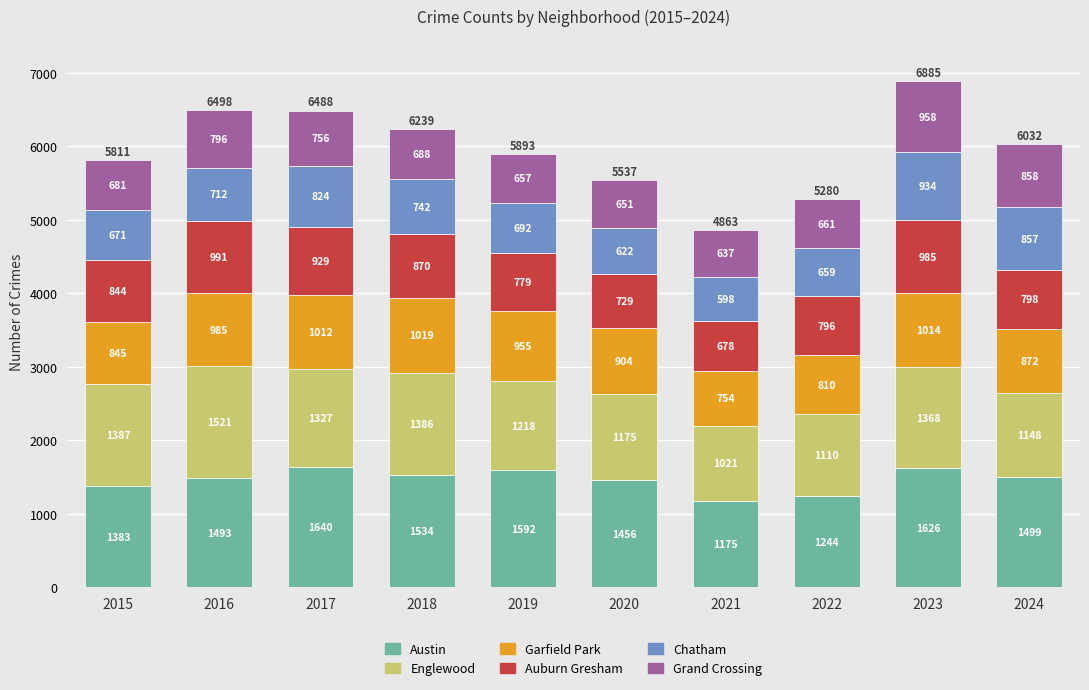

What is the total value across all series at 2020?

5537